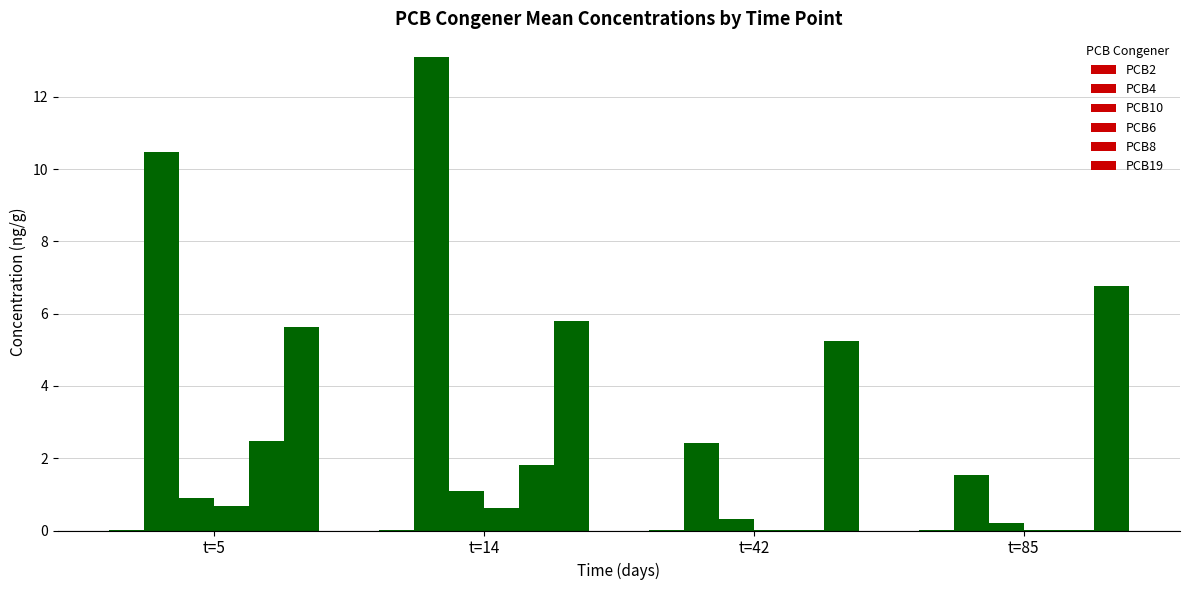

Reading left to right, transcribe all the data shown in this chart.

PCB2: t=5=0.0	t=14=0.0	t=42=0.0	t=85=0.0
PCB4: t=5=10.5	t=14=13.1	t=42=2.4	t=85=1.5
PCB10: t=5=0.9	t=14=1.1	t=42=0.3	t=85=0.2
PCB6: t=5=0.7	t=14=0.6	t=42=0.0	t=85=0.0
PCB8: t=5=2.5	t=14=1.8	t=42=0.0	t=85=0.0
PCB19: t=5=5.6	t=14=5.8	t=42=5.2	t=85=6.8